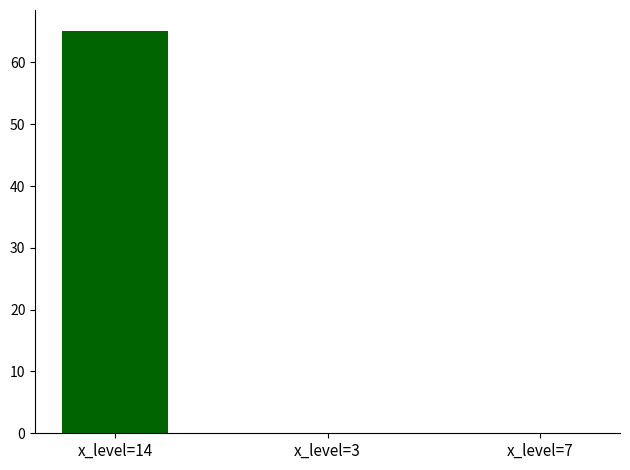

Are the bars grouped side by side (vs. stacked)?

No